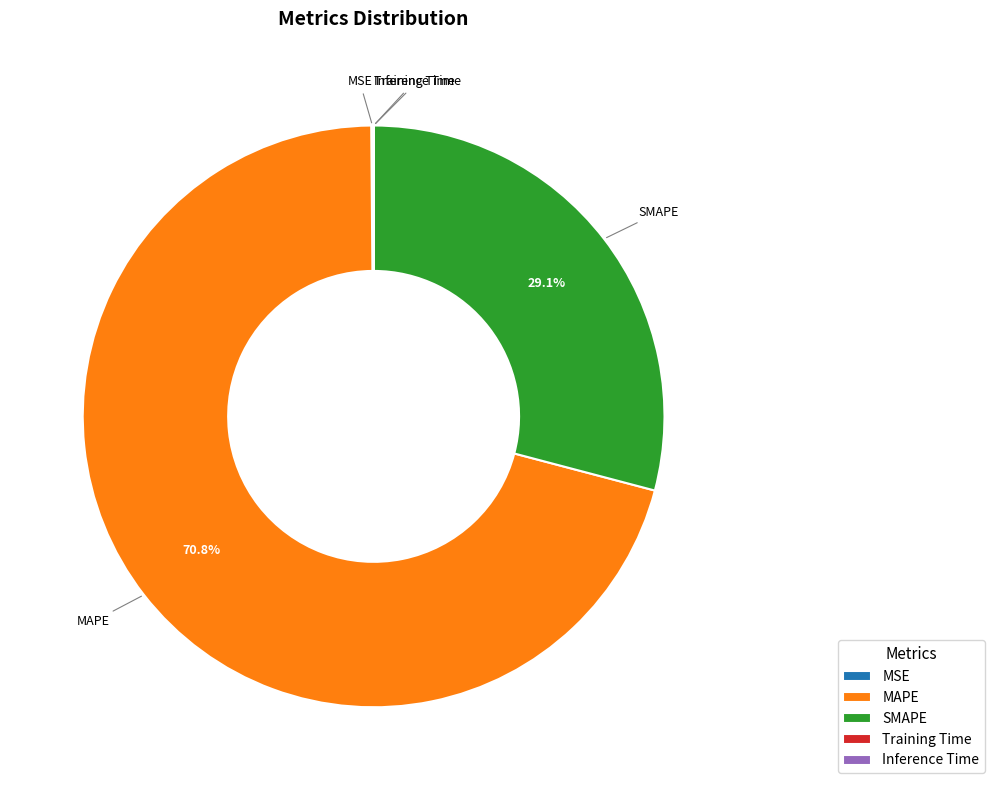

To the nearest percent, what is the average slice percentage?

20%